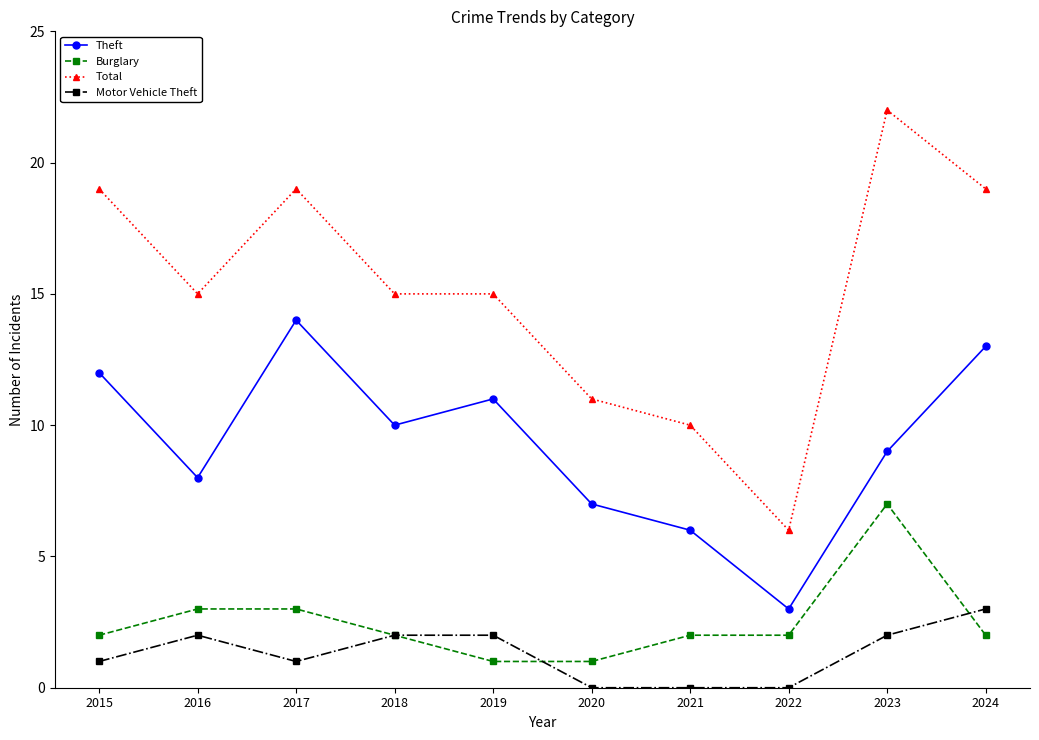

Reading left to right, transcribe all the data shown in this chart.

Theft: 12	8	14	10	11	7	6	3	9	13
Burglary: 2	3	3	2	1	1	2	2	7	2
Total: 19	15	19	15	15	11	10	6	22	19
Motor Vehicle Theft: 1	2	1	2	2	0	0	0	2	3